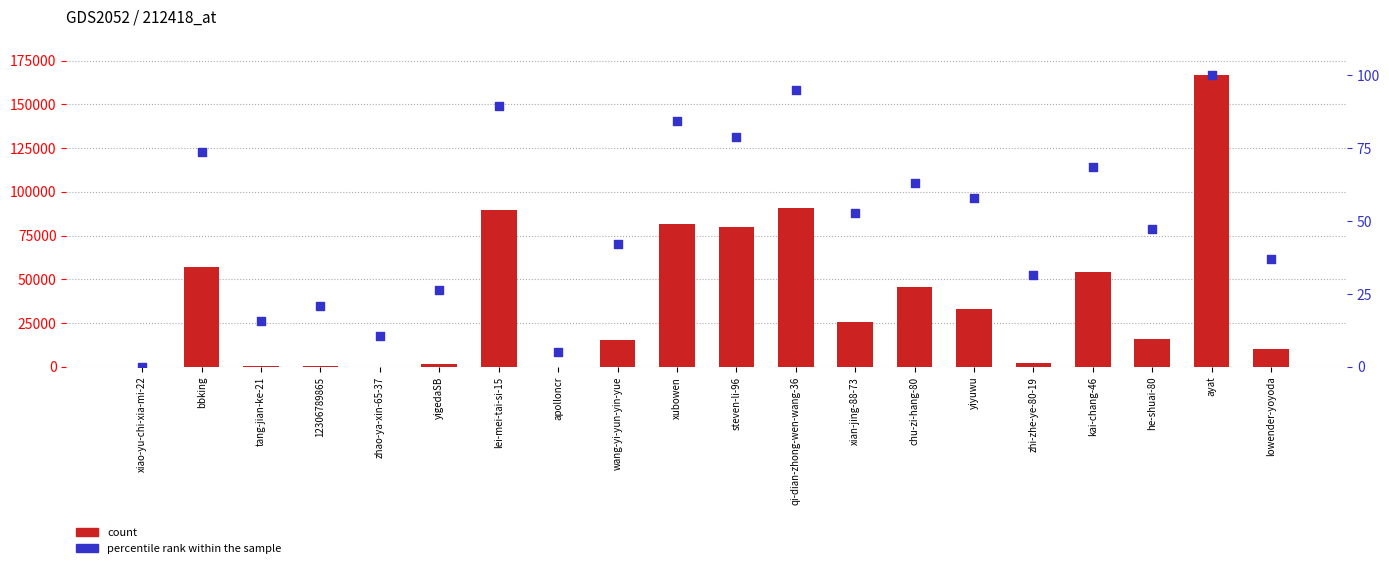

Which series has the largest total across all categories?

count